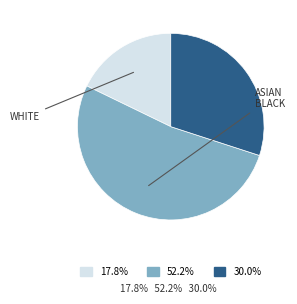

Is there a majority slice in this chart?

Yes